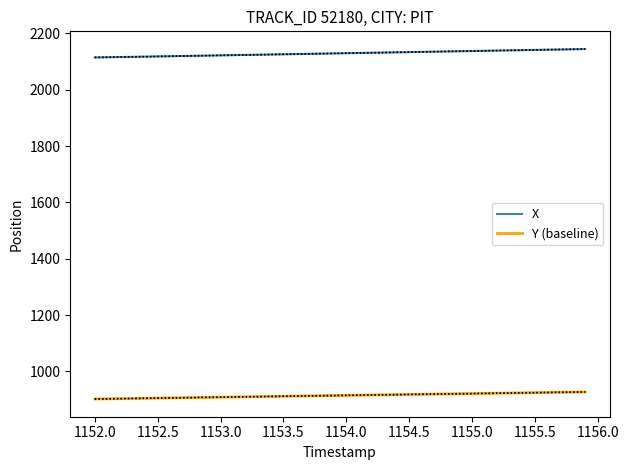

What is the difference between the second highest and minimum values in the Y (baseline) series?

24.5